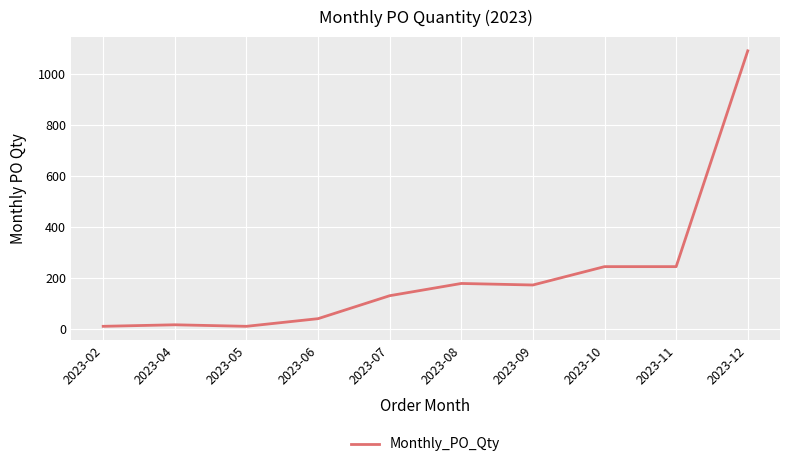

What is the change in value from 2023-09 to 2023-12?

+918